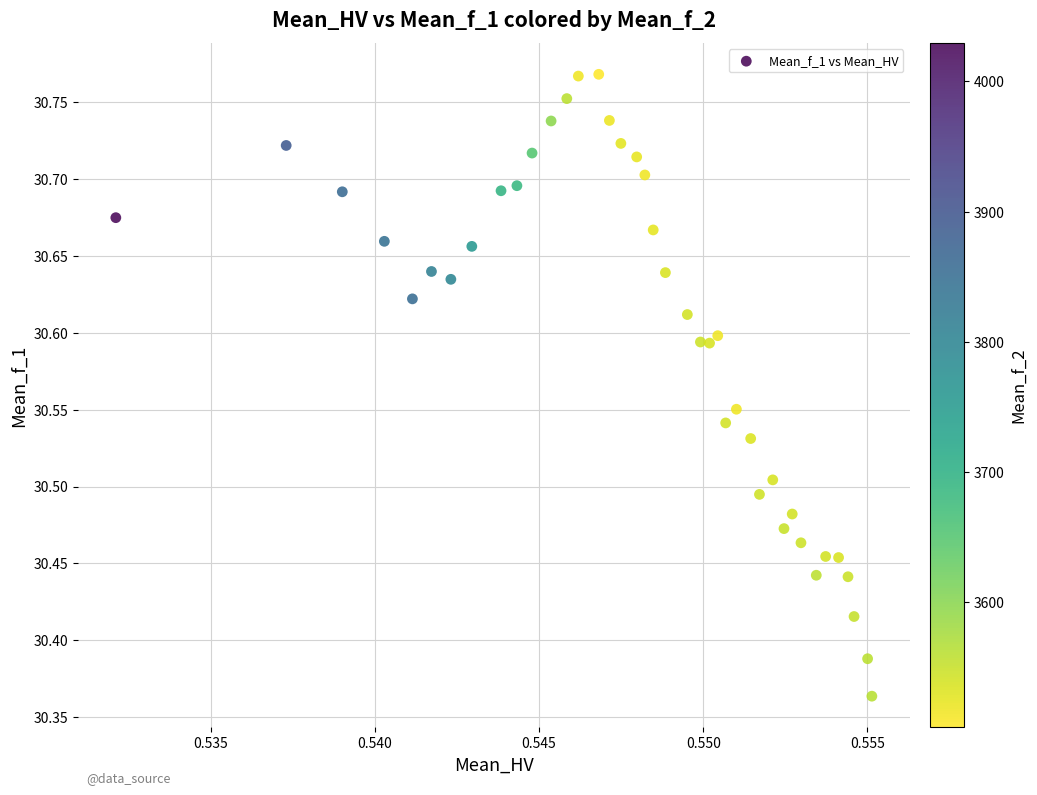

What is the range of Y values (max minus min)?

0.4